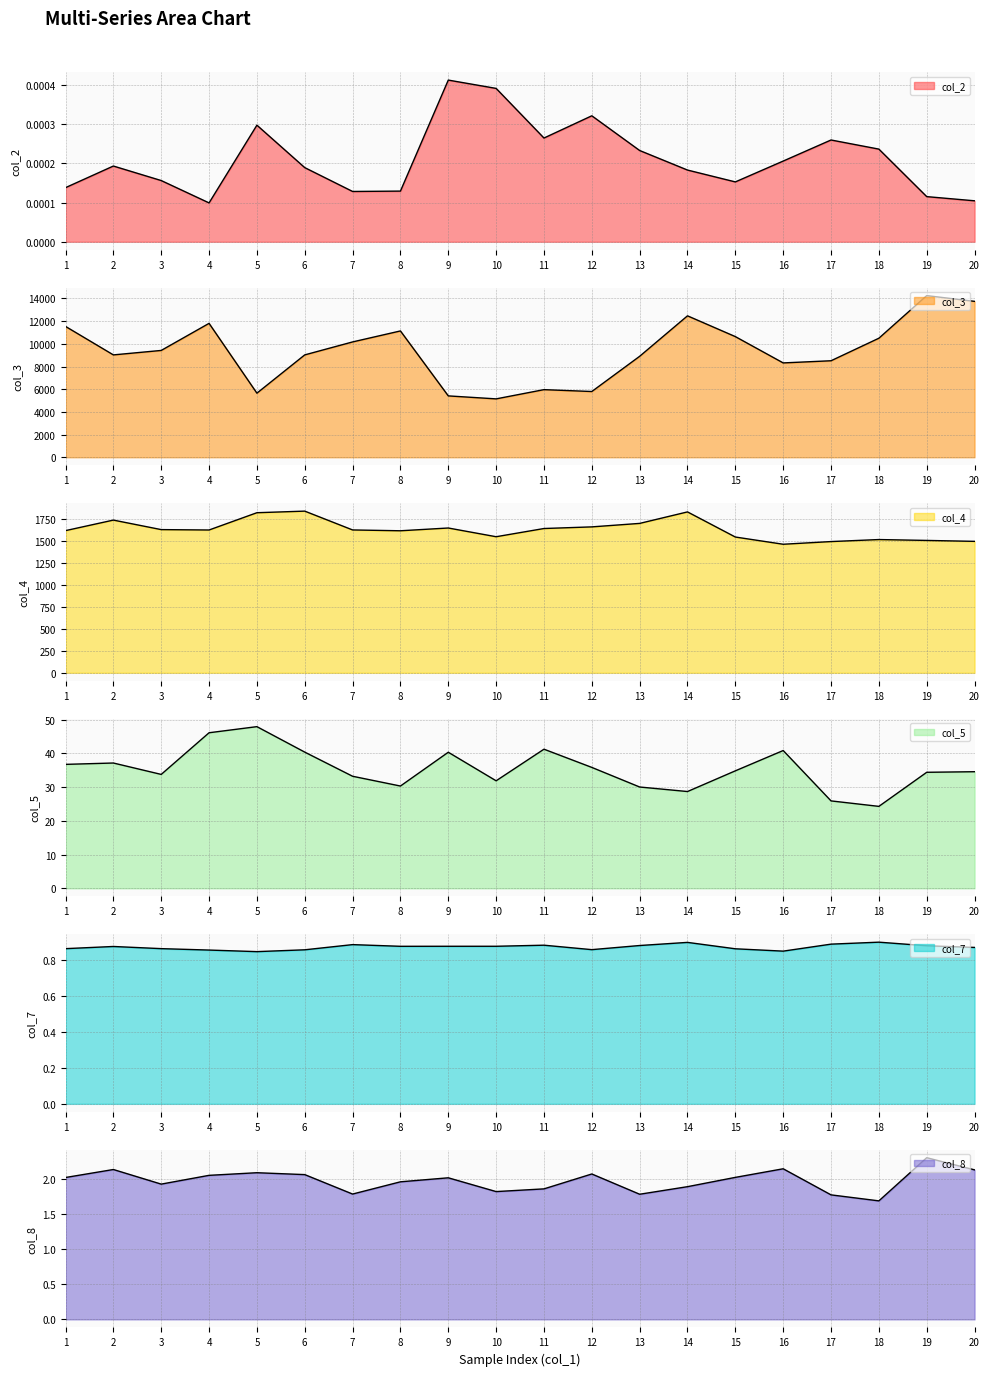

The col_7 series shows 0.3 at 17. True or false?

False